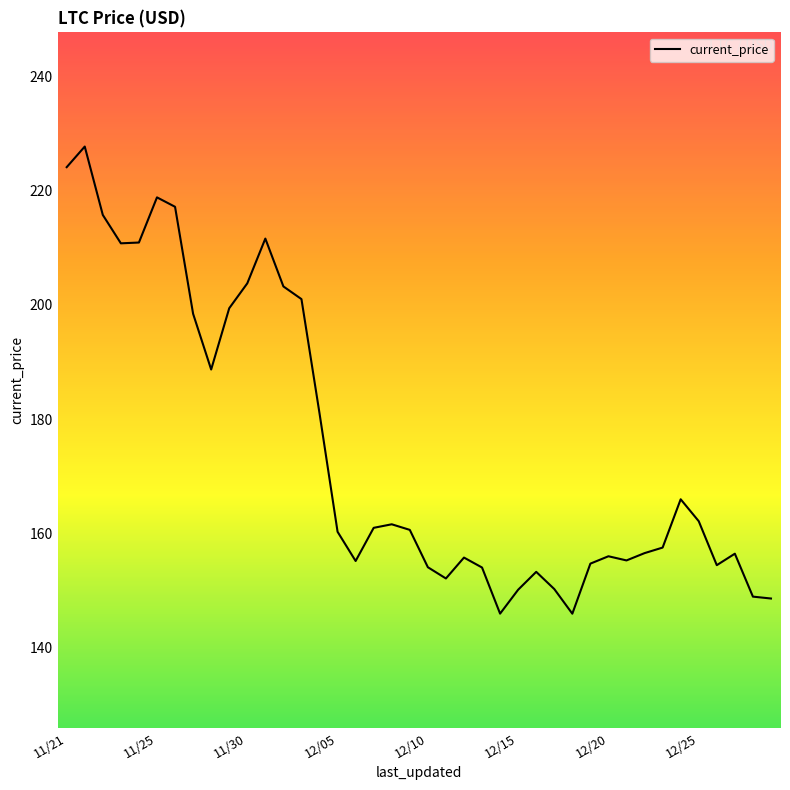

What is the difference between the maximum and minimum values?

81.8